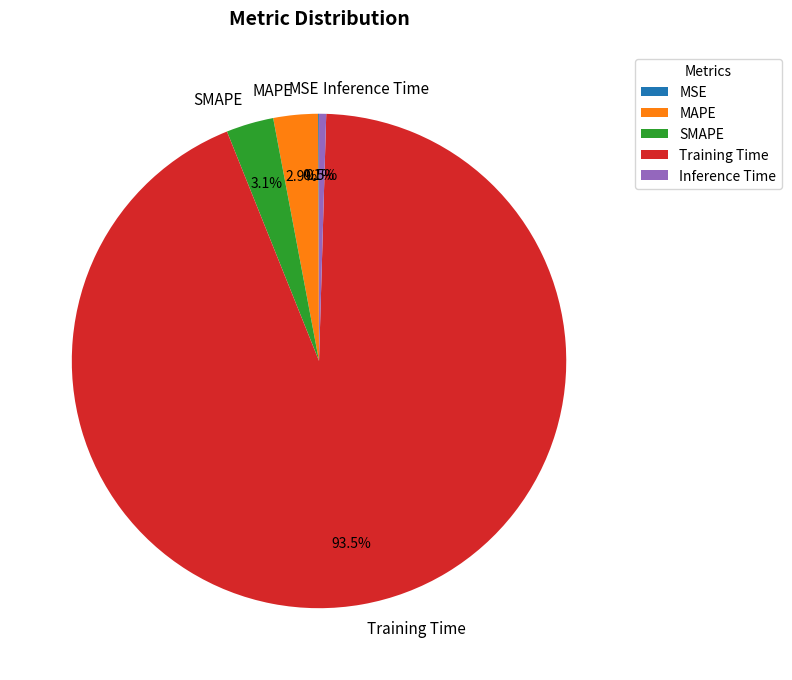

What is the largest slice in the pie chart?

Training Time